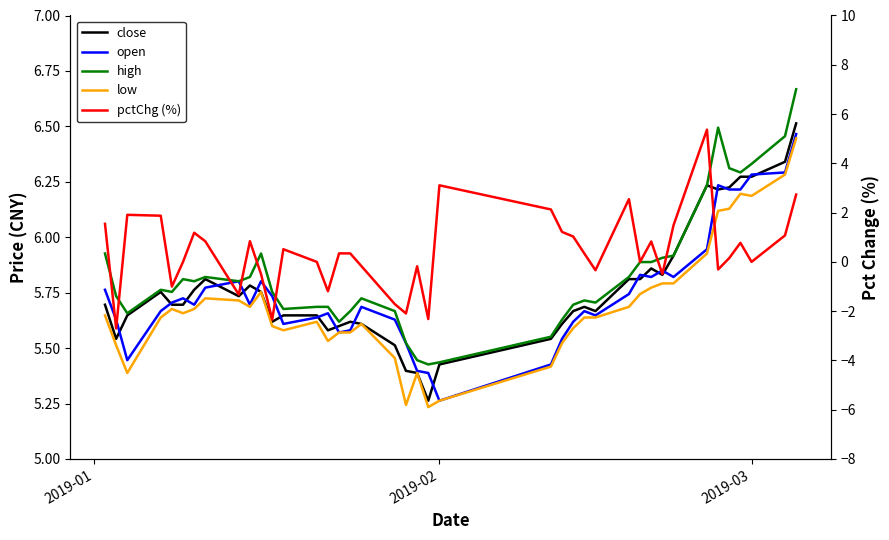

How many values in the pctChg (%) series exceed 0?

22